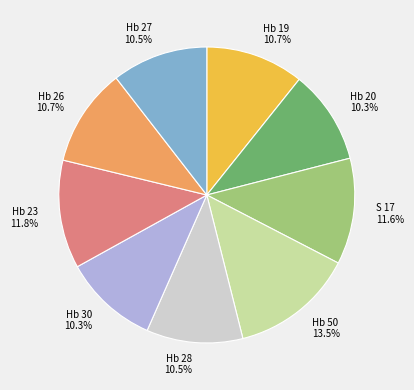

How many slices are in this pie chart?

9